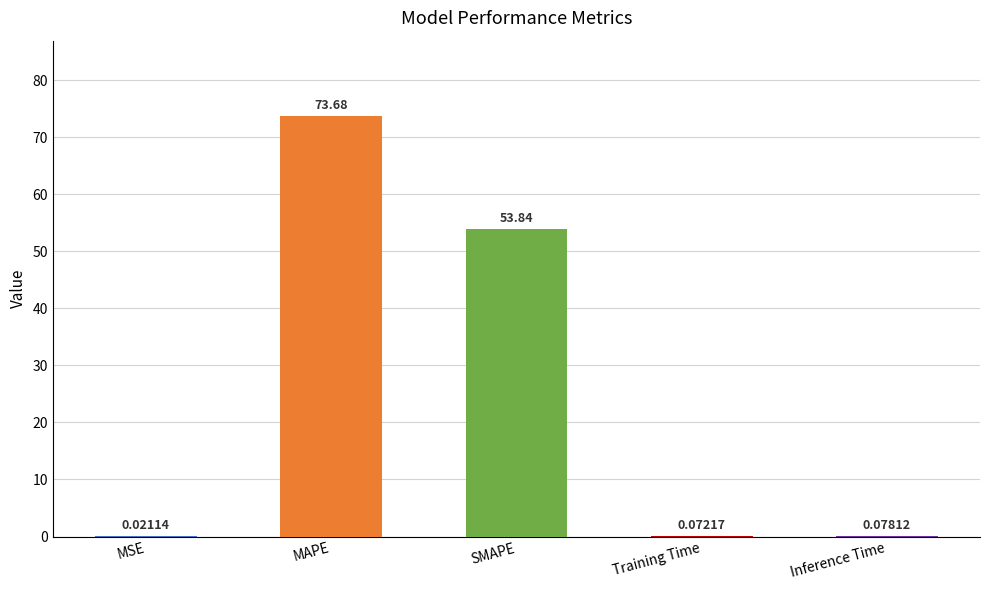

Which has a higher value, Inference Time or SMAPE?

SMAPE